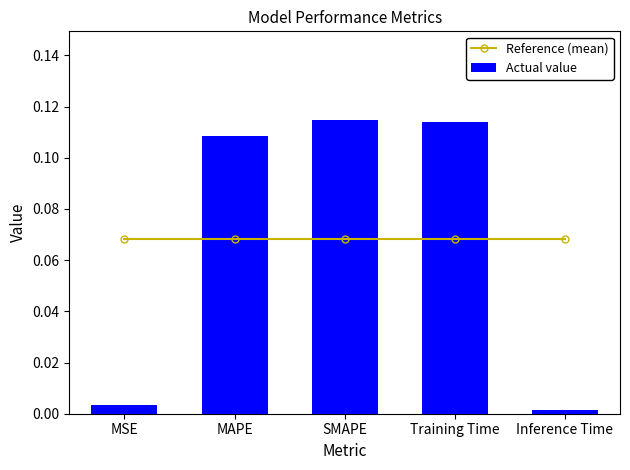

What is the maximum value shown in the chart?

0.1